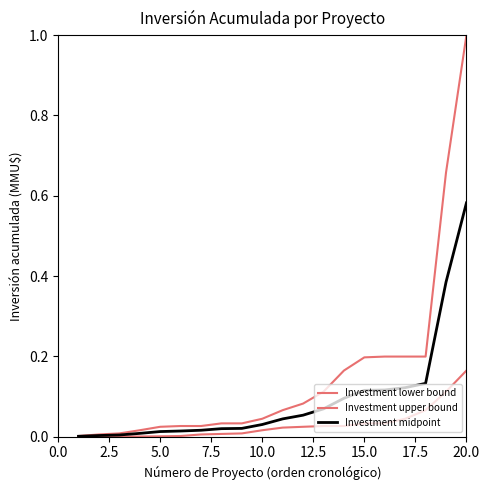

True or false: Investment midpoint and Investment lower bound intersect in this chart.

False